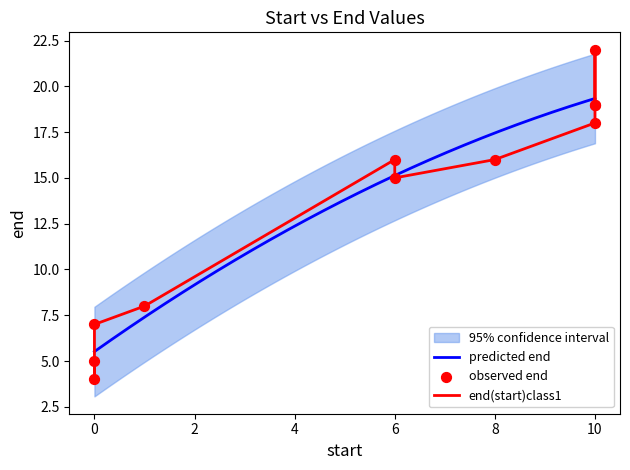

Between 10 and 10, which is larger?

10